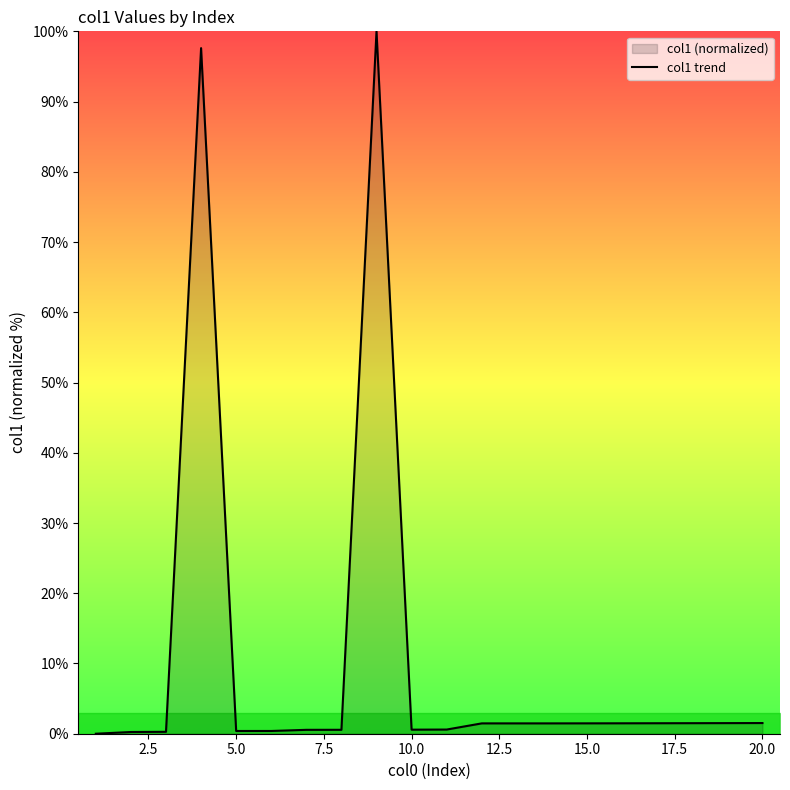

How many data points does each series have?

20